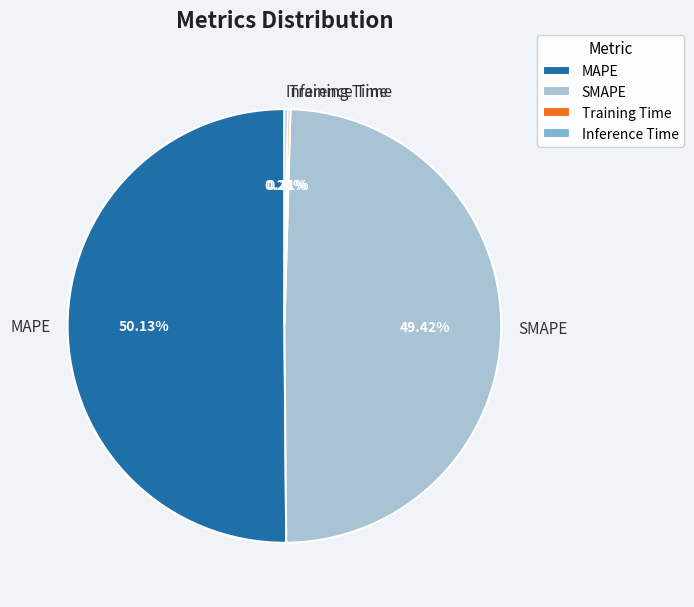

The SMAPE slice represents 43% of the pie. True or false?

False